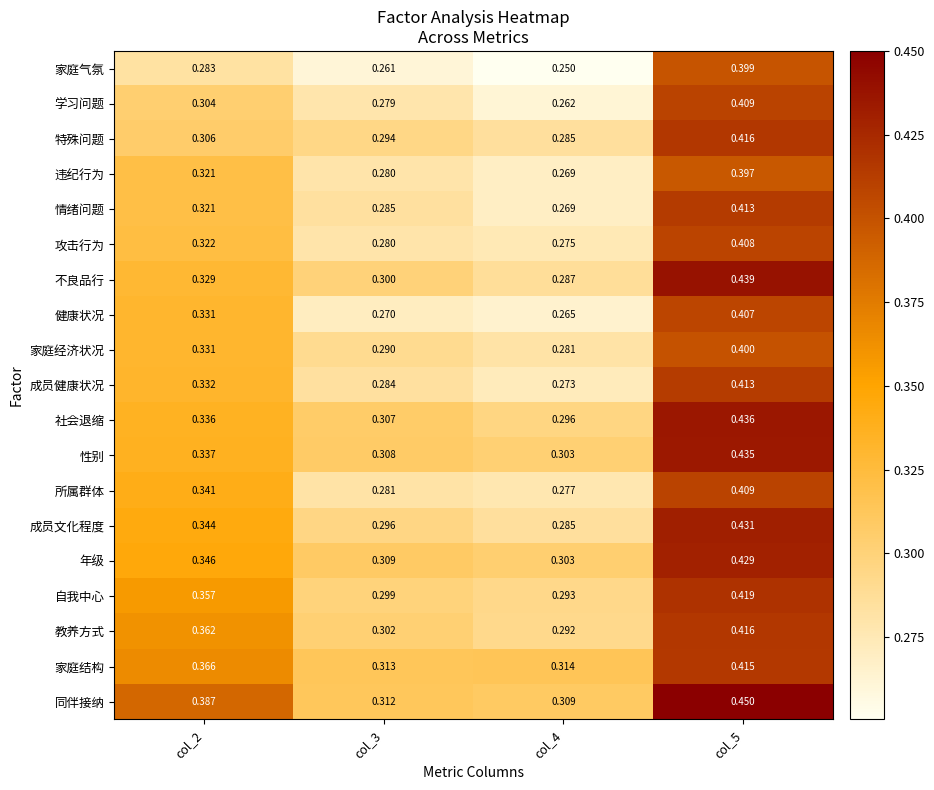

Between col_3 and col_4, which series saw the biggest shift?

学习问题